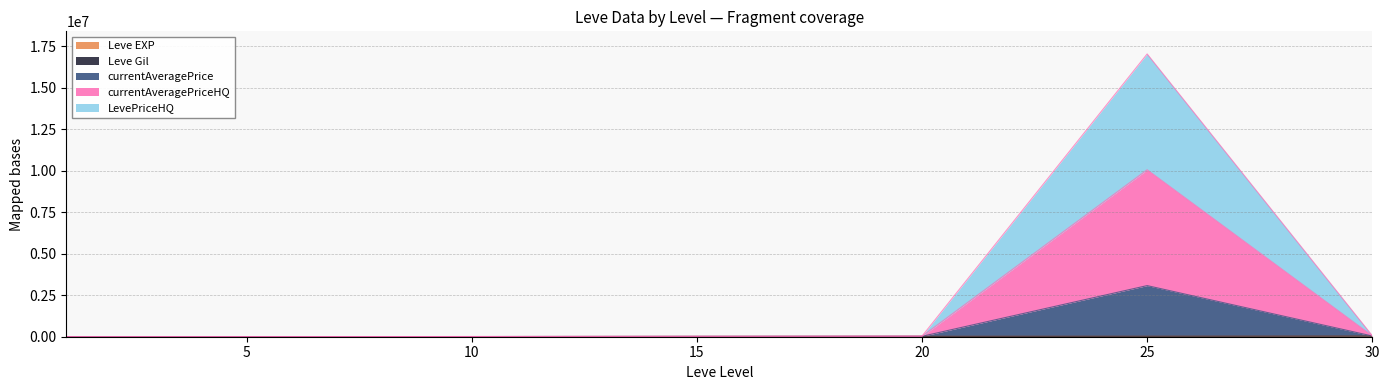

The value of Leve EXP at 20 is 21600.0. True or false?

True